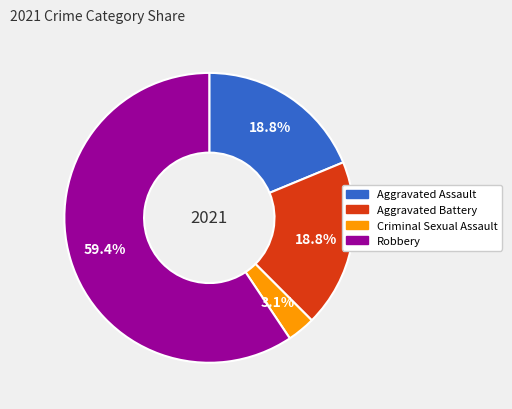

Does any single category account for the majority?

Yes